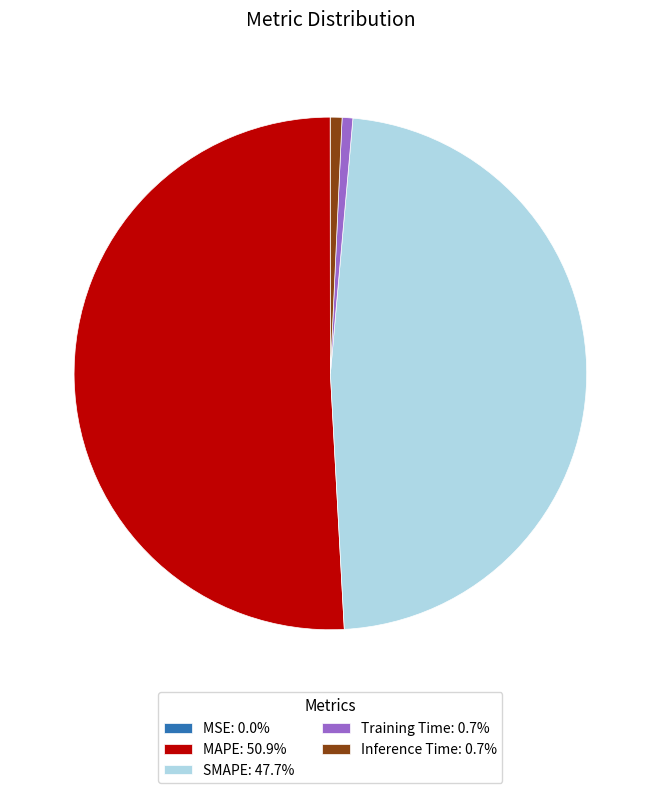

The Training Time slice represents 1% of the pie. True or false?

True